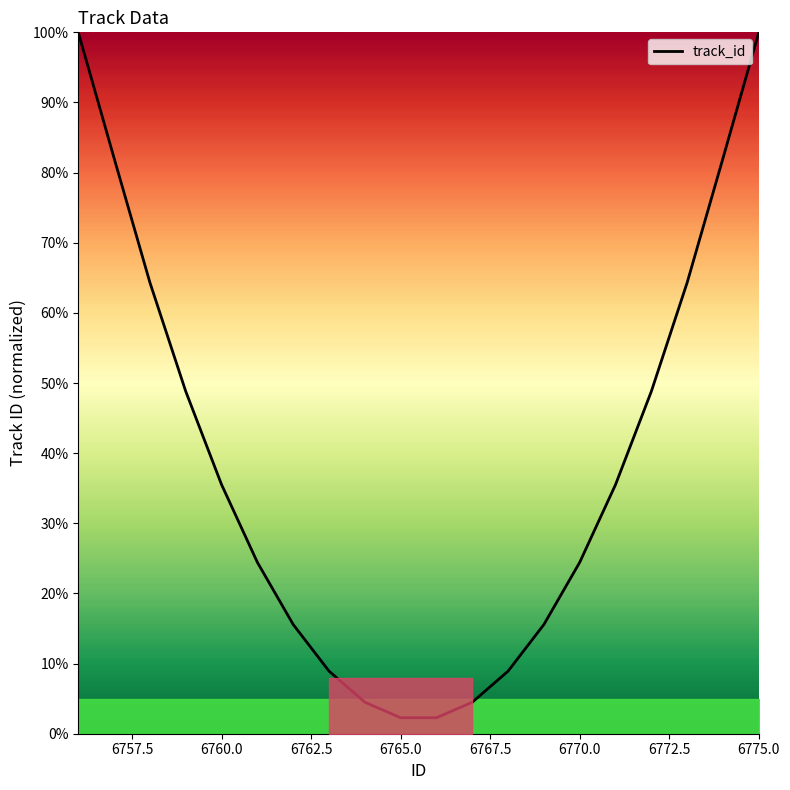

Does the chart display data point markers on the line(s)?

No